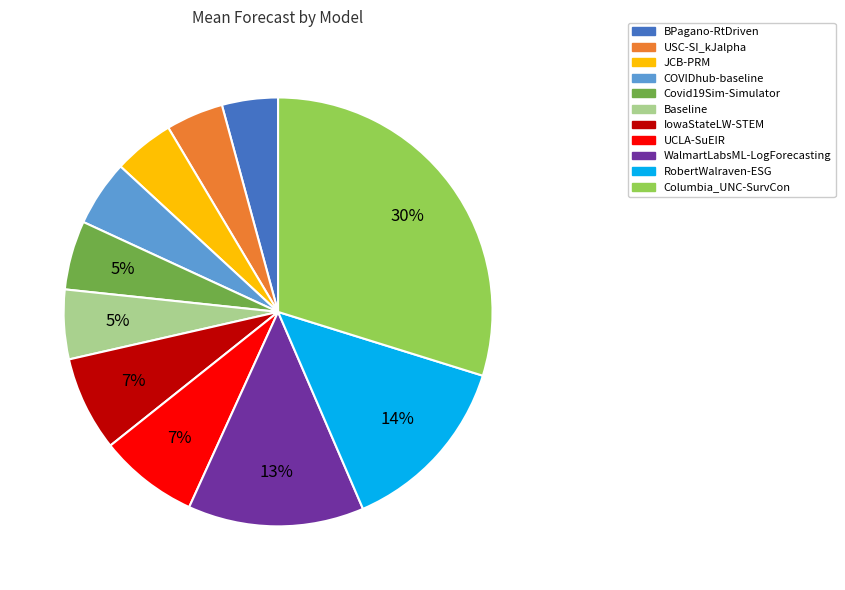

Do BPagano-RtDriven and Columbia_UNC-SurvCon together represent more than half of the pie?

No